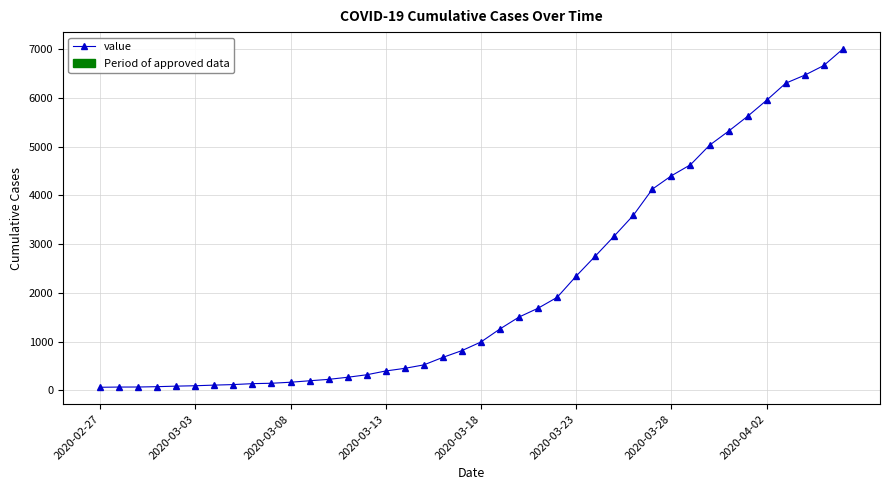

What is the difference between the maximum and minimum values?

6939